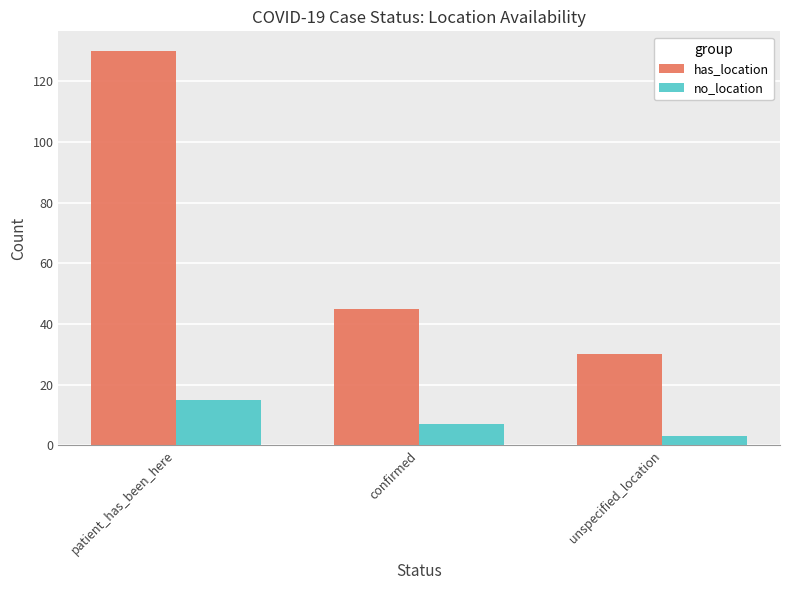

What is the total value across all series at confirmed?

52